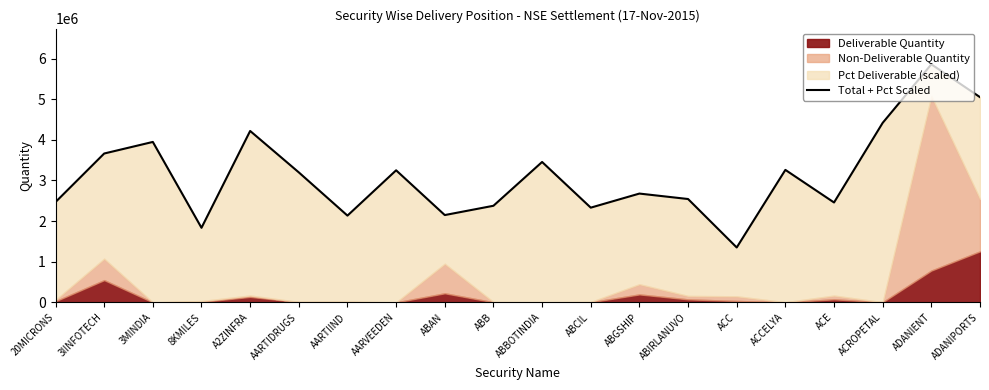

What is the sum of all values?

62646388.7